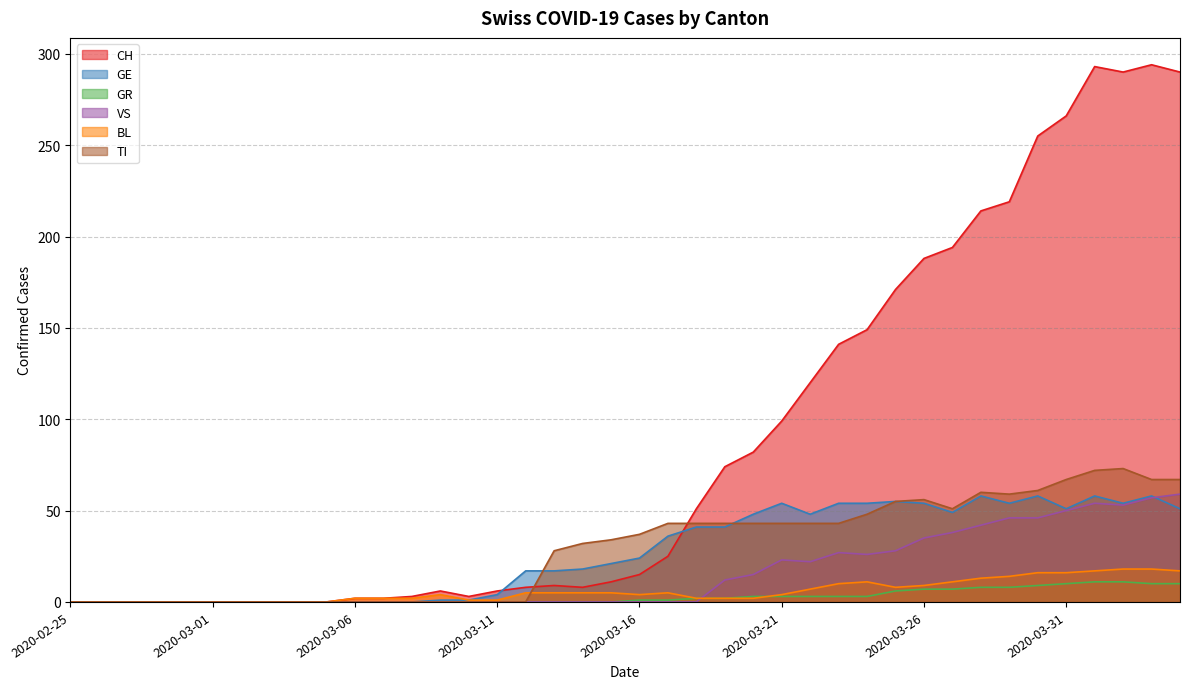

At how many categories does at least one series exceed 220?

6